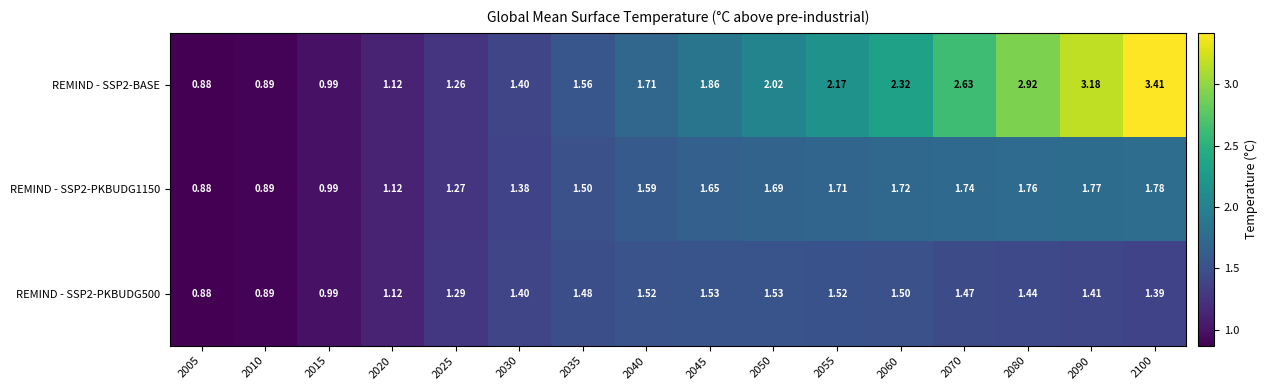

Is the value of REMIND - SSP2-PKBUDG500 at 2100 greater than the value of REMIND - SSP2-PKBUDG1150 at 2010?

Yes